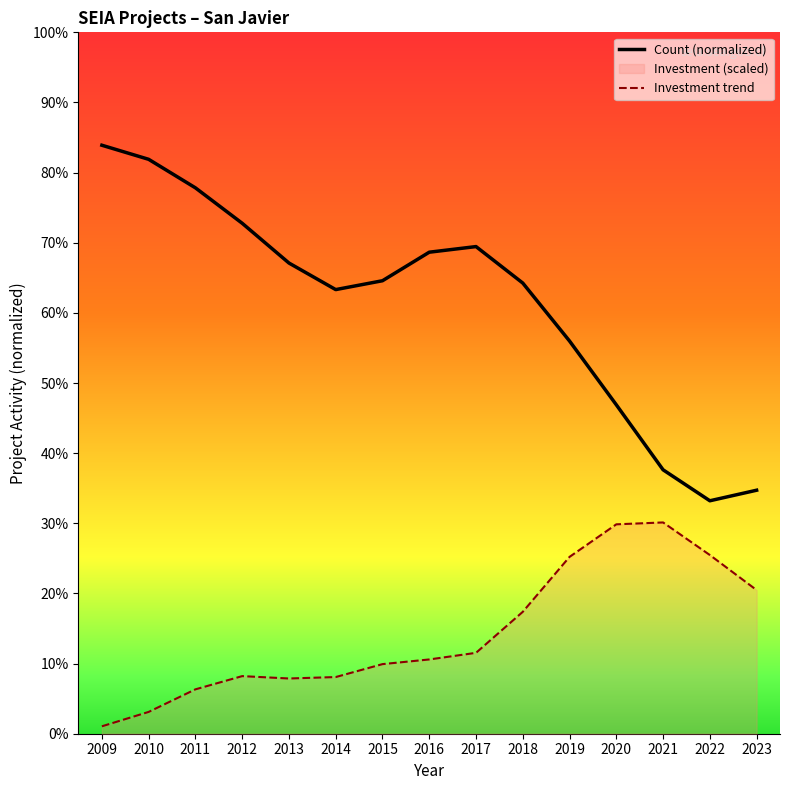

At which category is the sum across all series the highest?

2010